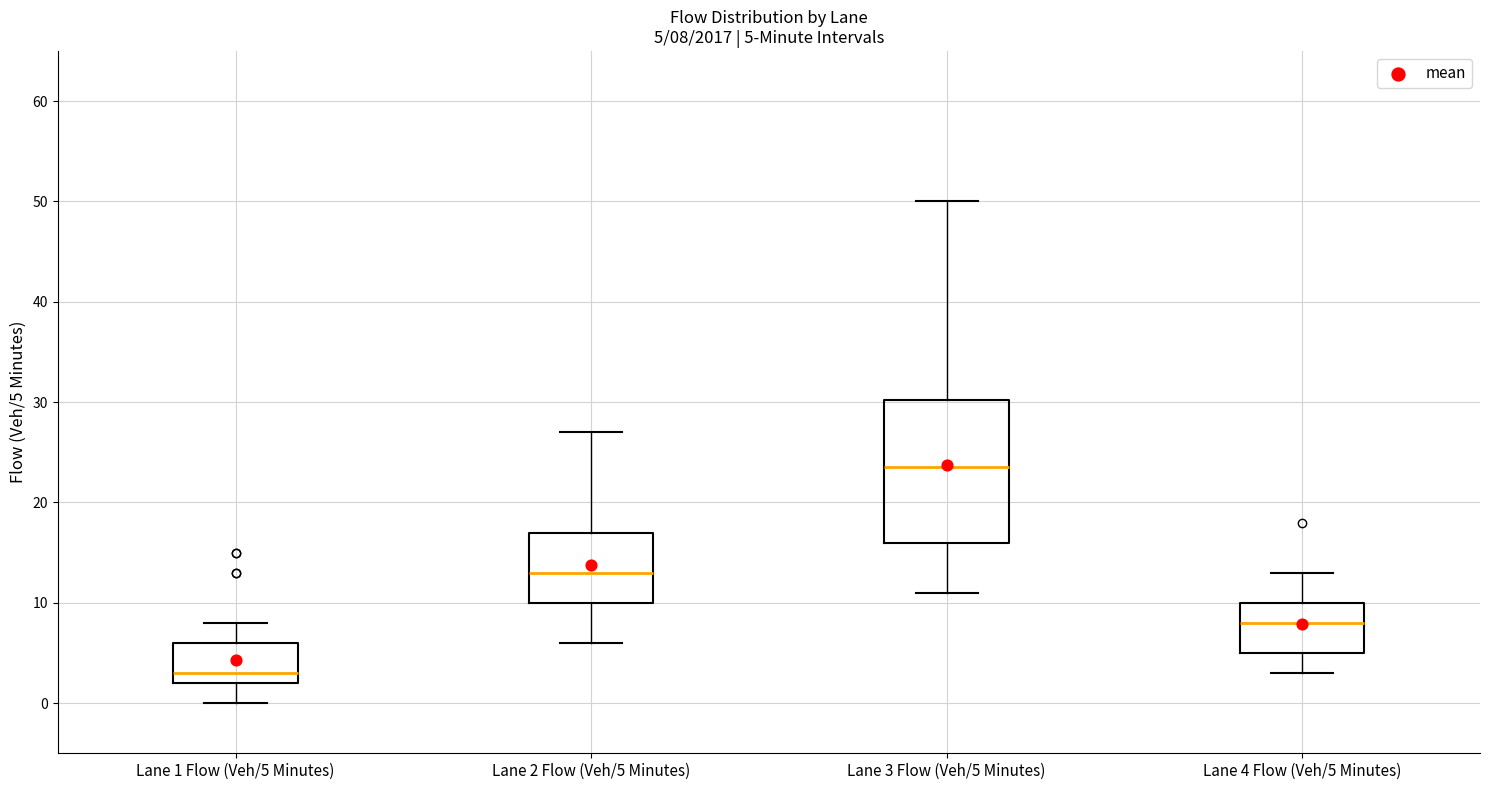

Which box's median line is the highest?

Lane 3 Flow (Veh/5 Minutes)